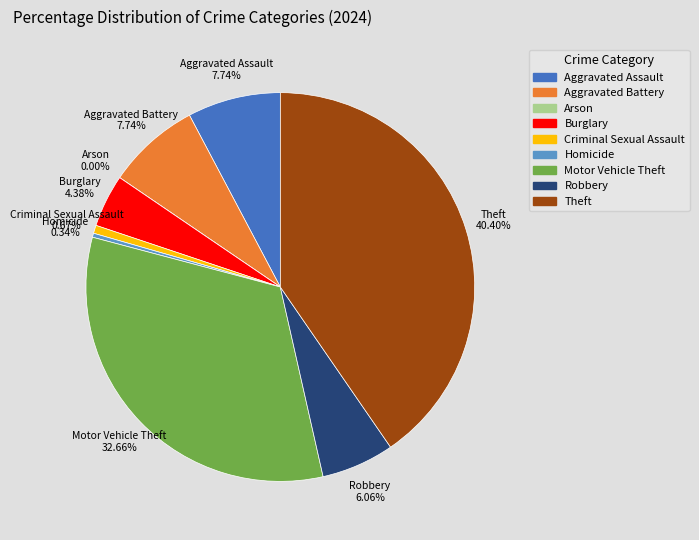

Which category has the biggest portion of the pie?

Theft